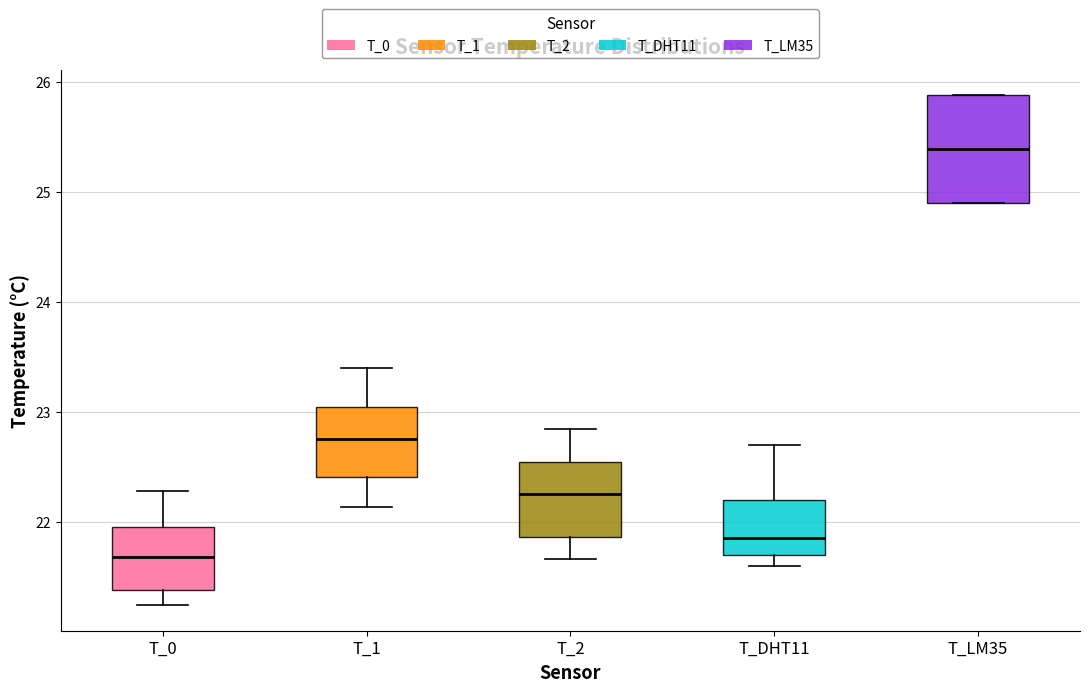

Reading left to right, transcribe this box plot: for each box, give where its median line is, the range the box spans, and where its two whiskers end, as read against the y-axis. The values are not printed on the chart, so give them approximately, as read against the axis.

T_0: median 21.7, box 21.4 to 21.9, whiskers 21.2 to 22.3
T_1: median 22.8, box 22.4 to 23.0, whiskers 22.1 to 23.4
T_2: median 22.3, box 21.9 to 22.5, whiskers 21.7 to 22.8
T_DHT11: median 21.9, box 21.7 to 22.2, whiskers 21.6 to 22.7
T_LM35: median 25.4, box 24.9 to 25.9, whiskers 24.9 to 25.9